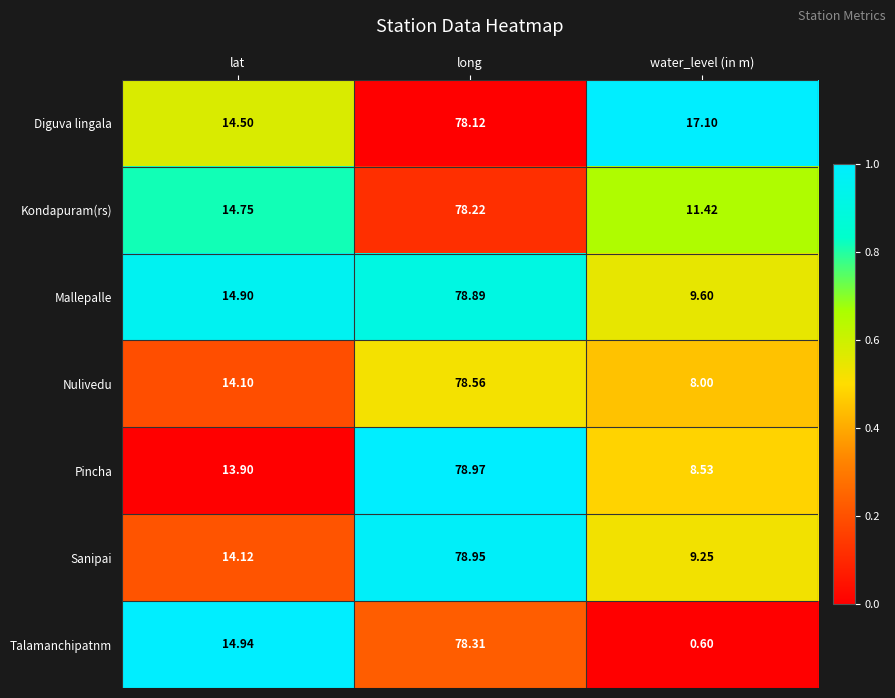

Where is Talamanchipatnm nearest to the value 39?

lat